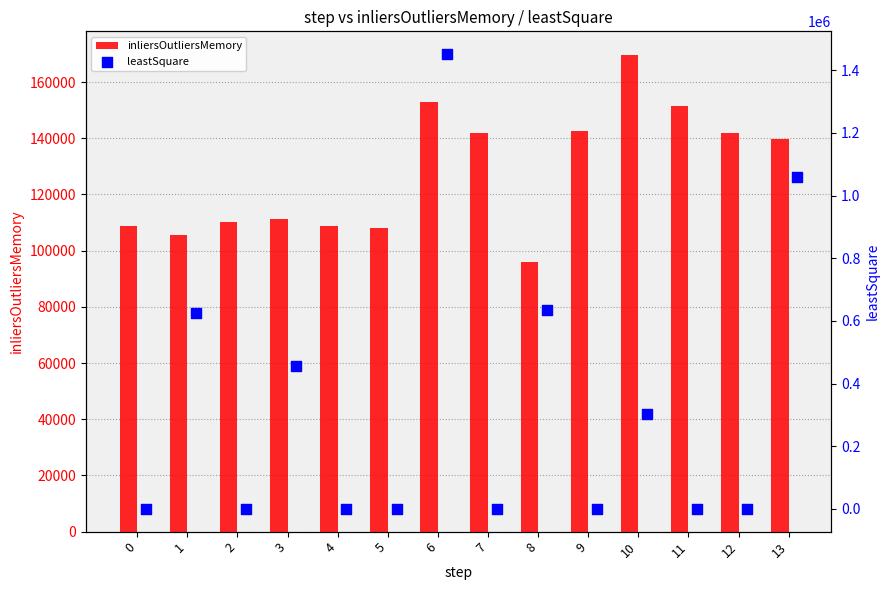

At how many categories does at least one series exceed 1229183?

1